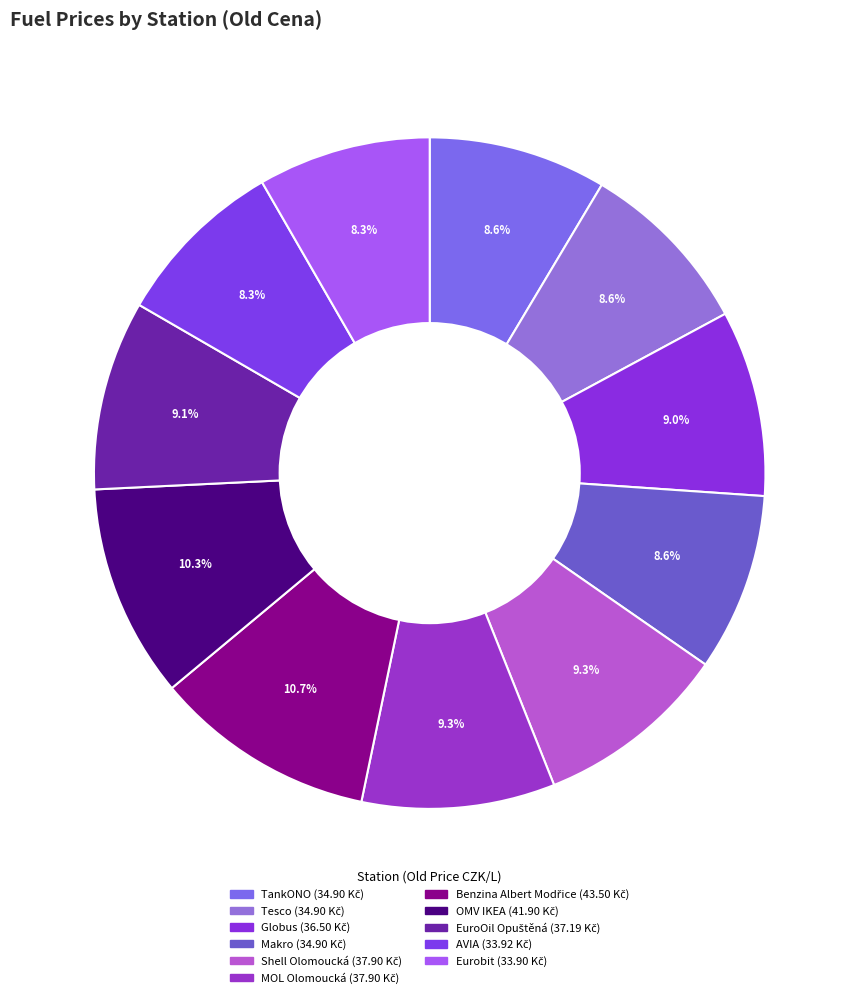

How many segments does this pie chart have?

11